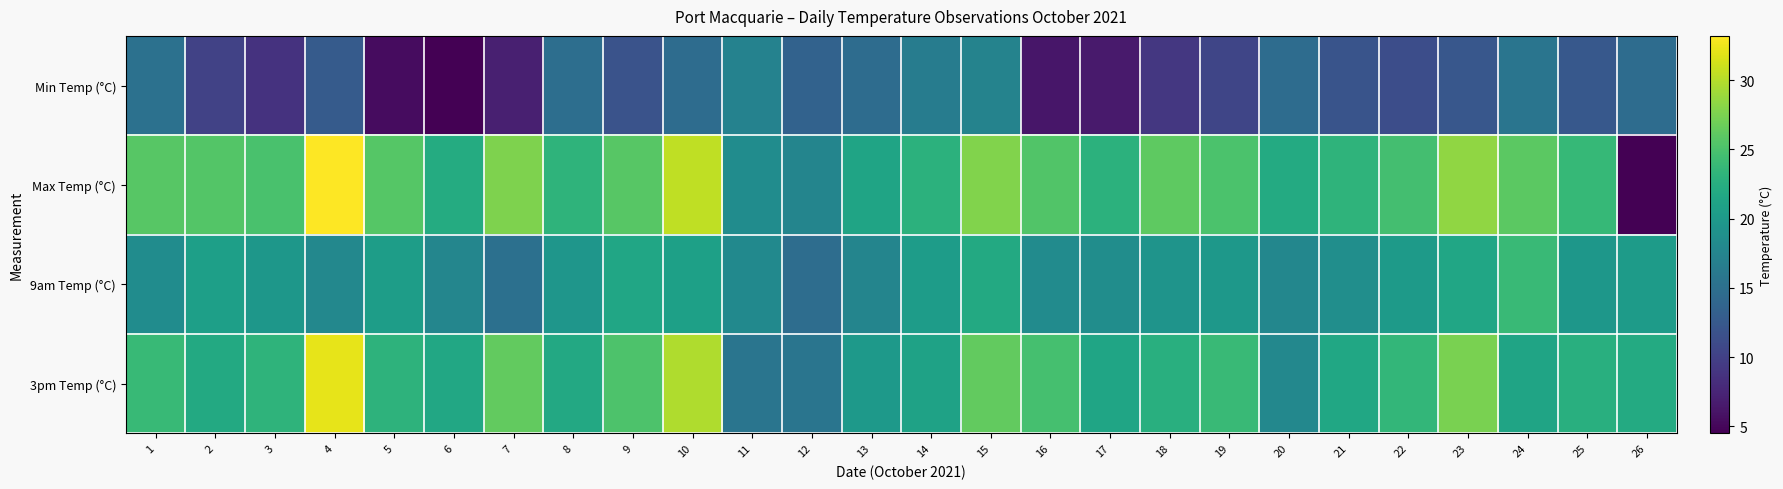

Between 12 and 22, which series saw the biggest shift?

3pm Temp (°C)